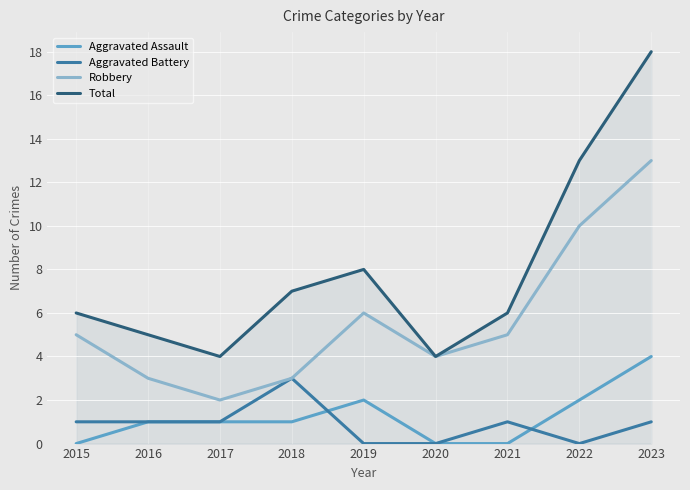

True or false: Total and Aggravated Assault intersect in this chart.

False